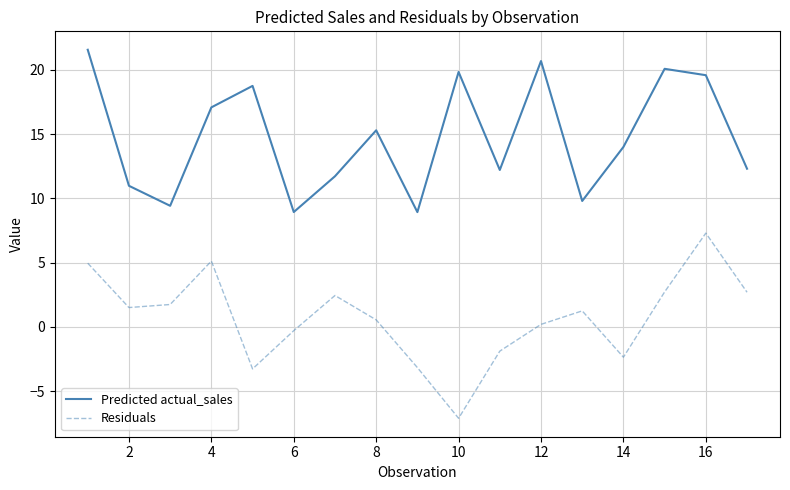

What is the difference between the maximum and minimum values in the Residuals series?

14.4